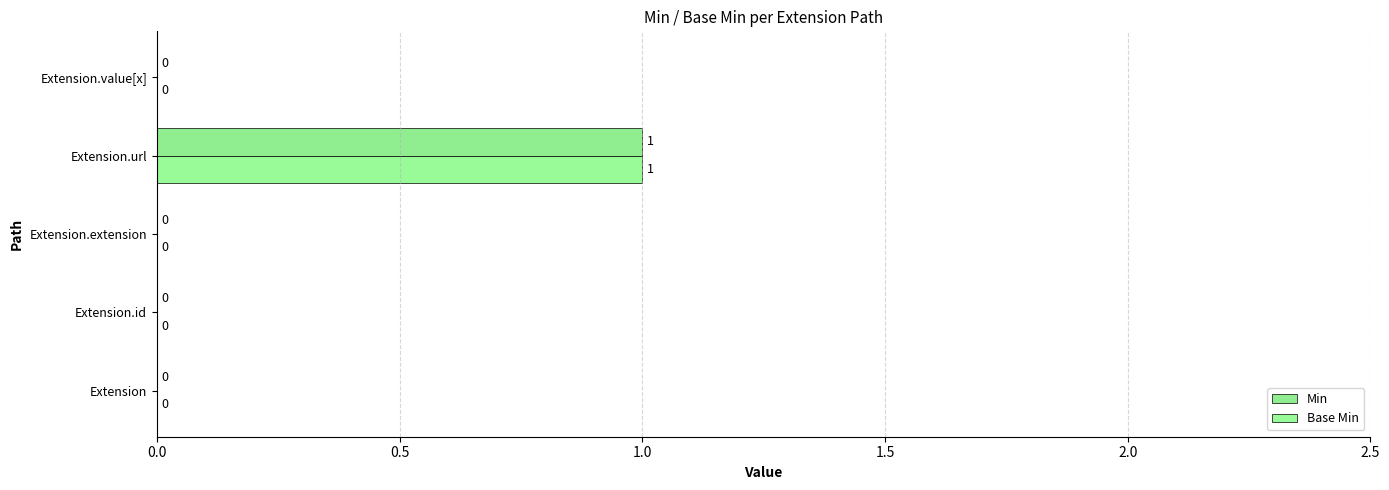

What position from the right is Extension?

5